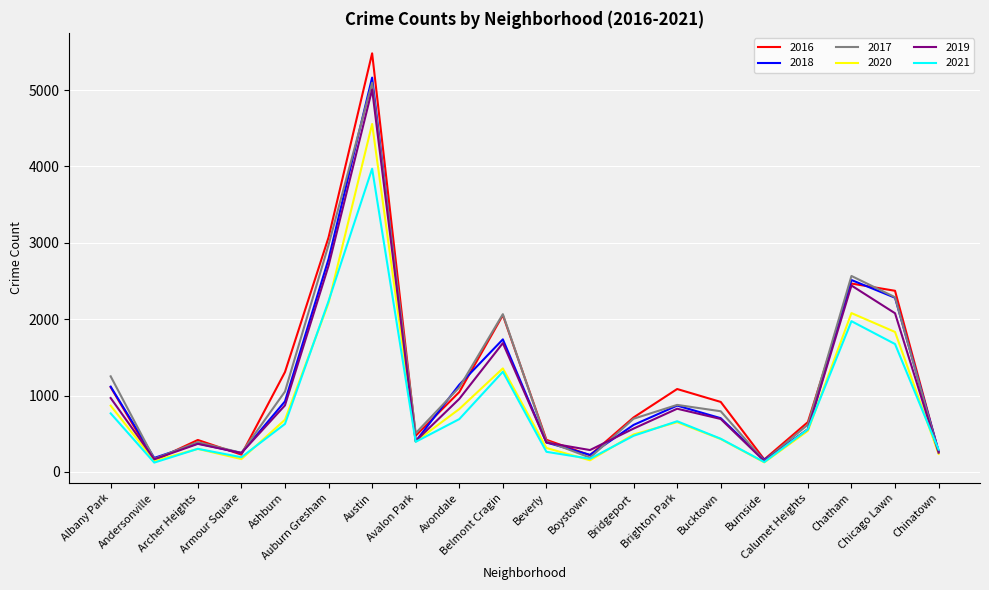

Where is 2017 nearest to the value 2620?

Chatham